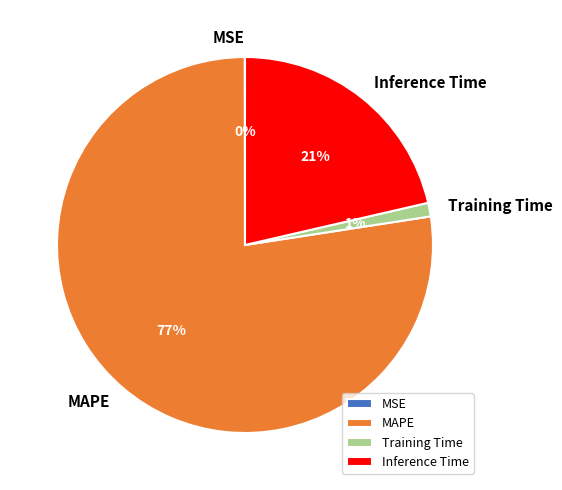

Between MAPE and Training Time, which is larger?

MAPE